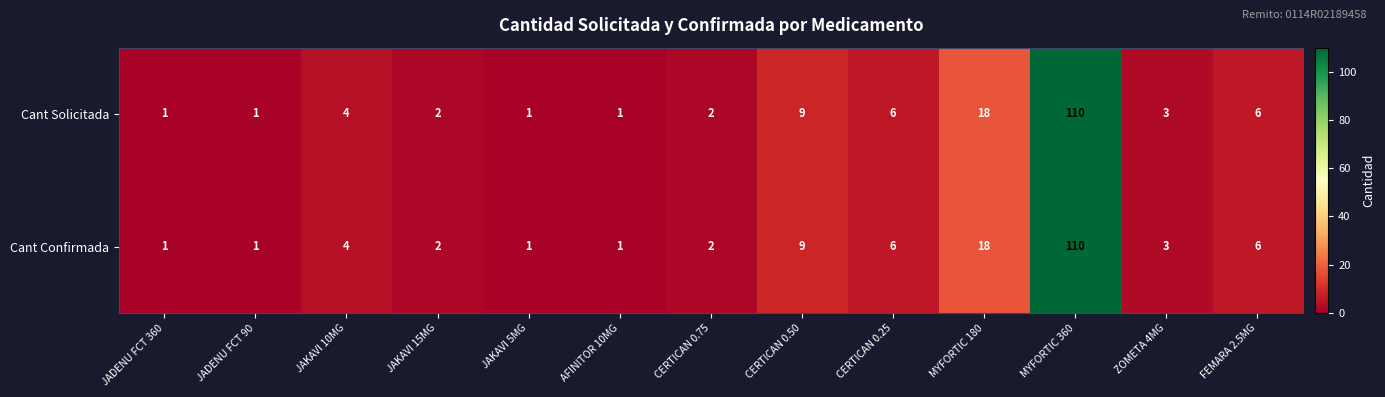

Reading left to right, what are all the values shown in this chart?

Cant Solicitada: 1	1	4	2	1	1	2	9	6	18	110	3	6
Cant Confirmada: 1	1	4	2	1	1	2	9	6	18	110	3	6